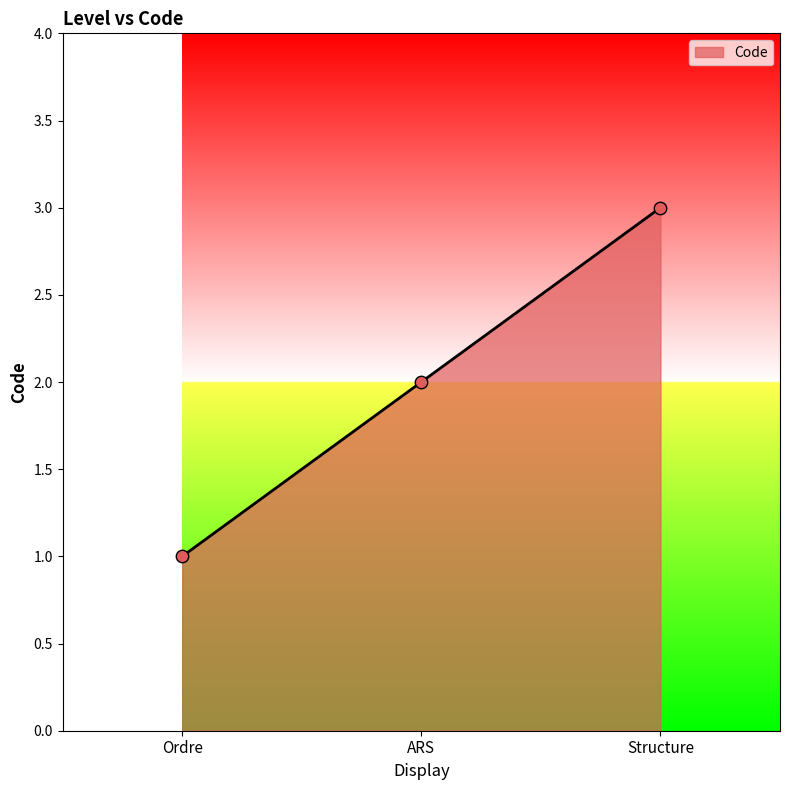

Between Structure and Ordre, which is larger?

Structure